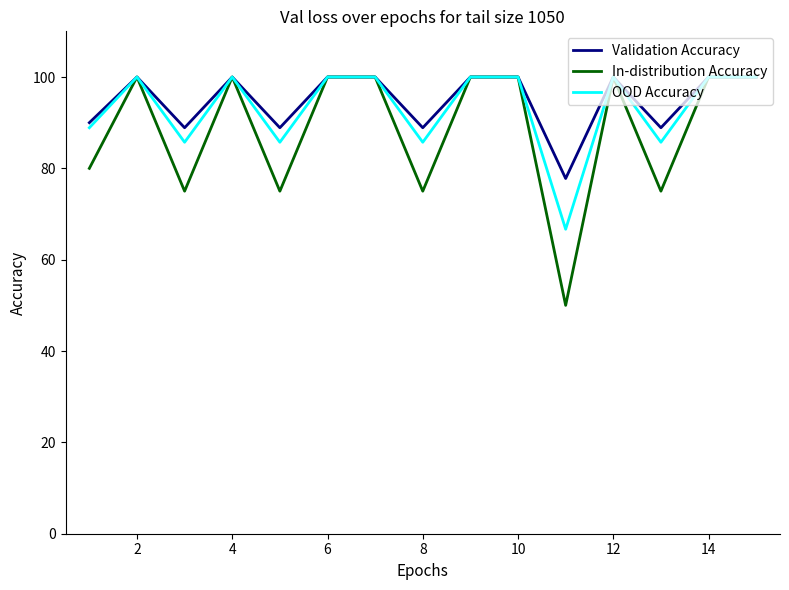

Which series has the largest range (max minus min)?

In-distribution Accuracy